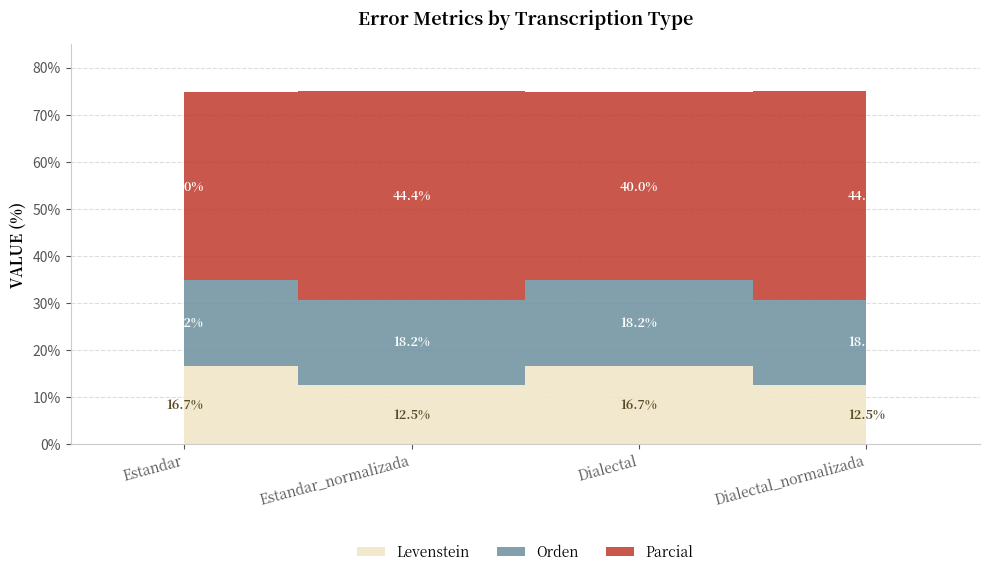

What is the minimum value for Parcial?

40.0